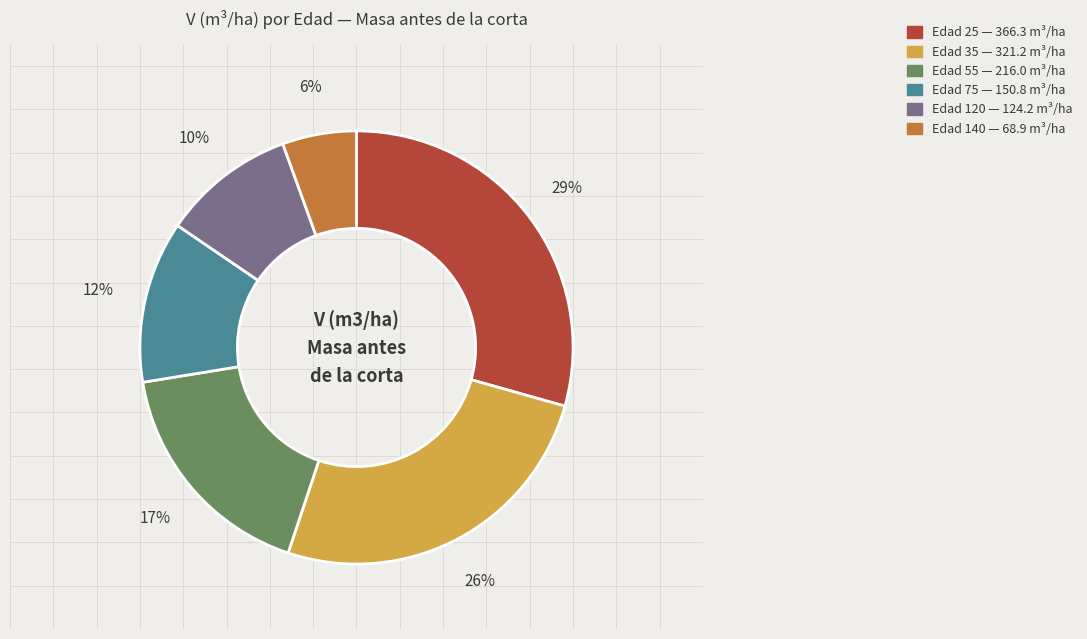

Rank the categories by value from highest to lowest.

Edad 25, Edad 35, Edad 55, Edad 75, Edad 120, Edad 140